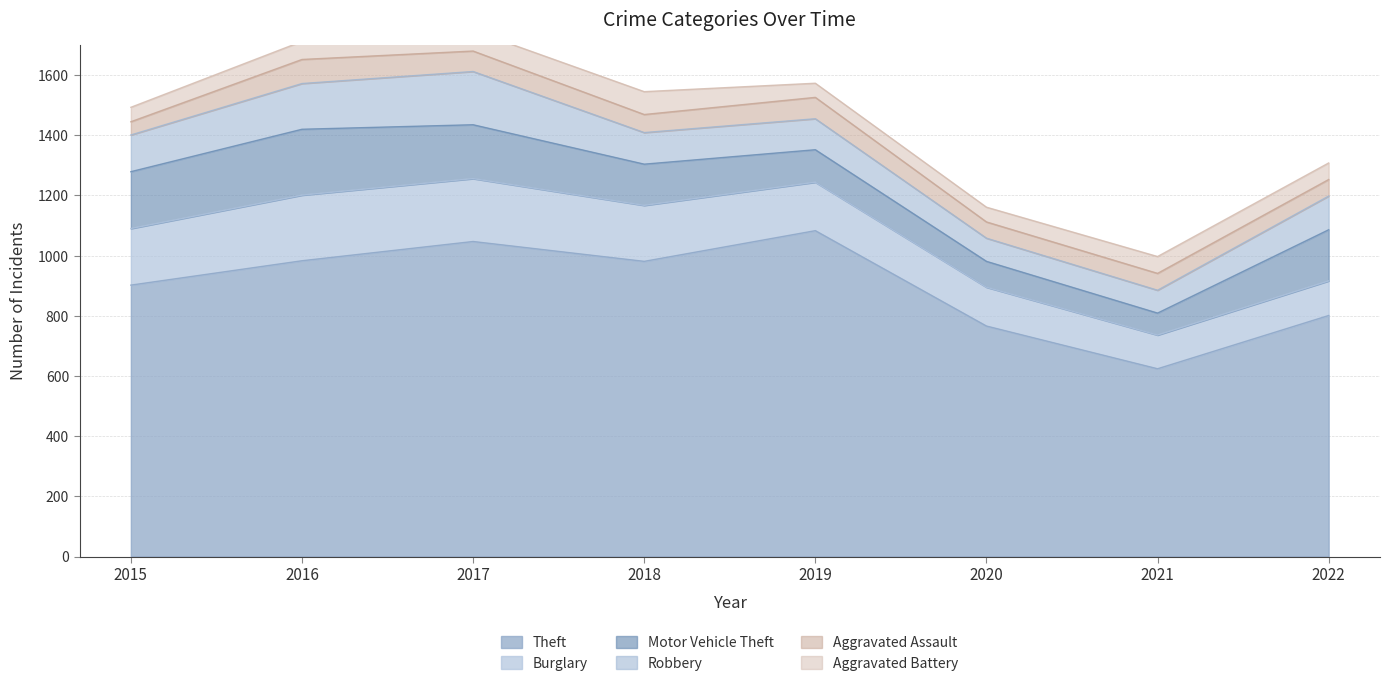

Reading left to right, transcribe all the data shown in this chart.

Theft: 2015=902	2016=983	2017=1047	2018=981	2019=1083	2020=766	2021=624	2022=801
Burglary: 2015=188	2016=218	2017=209	2018=186	2019=161	2020=129	2021=112	2022=115
Motor Vehicle Theft: 2015=189	2016=219	2017=179	2018=137	2019=108	2020=86	2021=73	2022=170
Robbery: 2015=122	2016=152	2017=177	2018=105	2019=103	2020=77	2021=76	2022=112
Aggravated Assault: 2015=44	2016=80	2017=68	2018=60	2019=71	2020=54	2021=56	2022=55
Aggravated Battery: 2015=48	2016=60	2017=68	2018=76	2019=47	2020=49	2021=56	2022=55